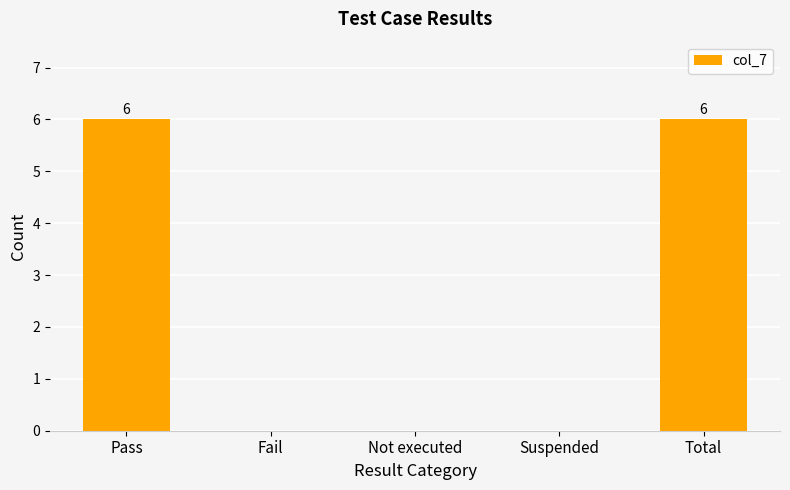

What is the sum of all values?

12